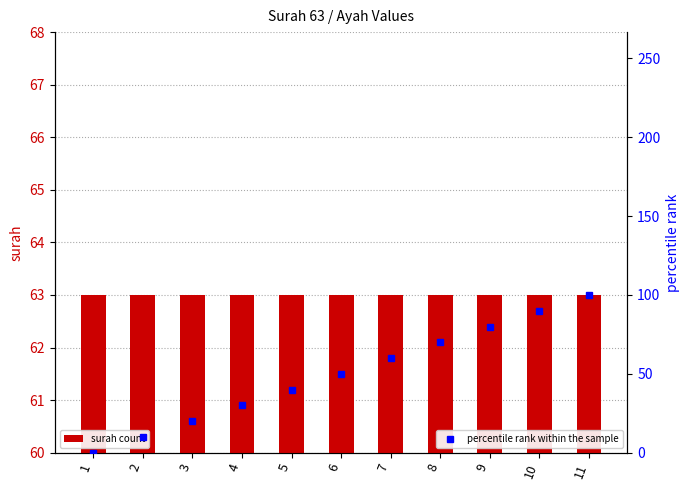

Which series has the largest total across all categories?

surah